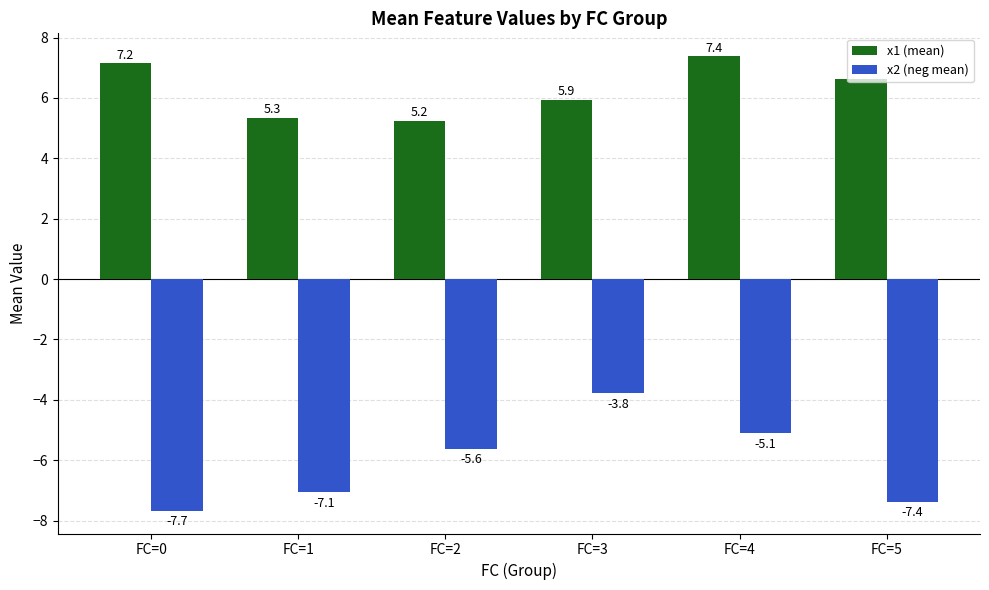

Rank the series at FC=2 from lowest to highest value.

x2 (neg mean), x1 (mean)